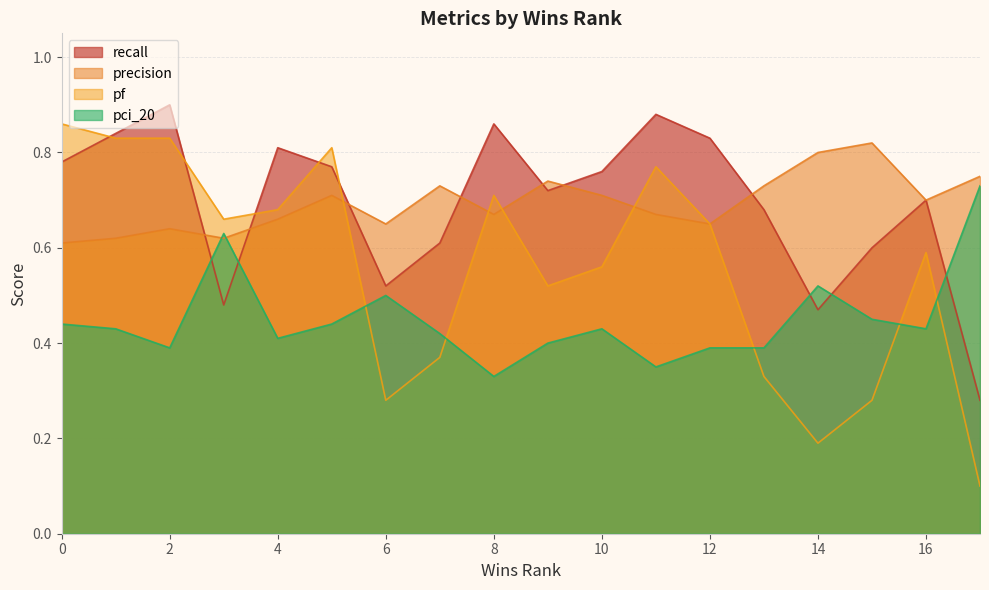

True or false: recall and pf cross at least once.

True